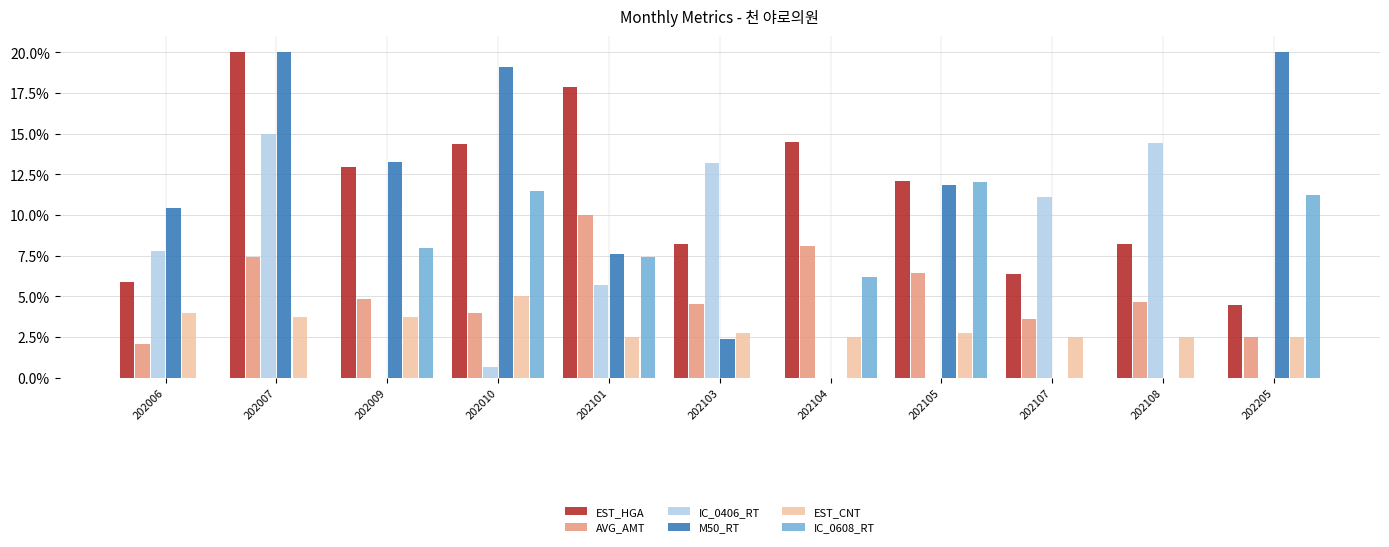

The value of EST_HGA at 202105 is 12.1. True or false?

True